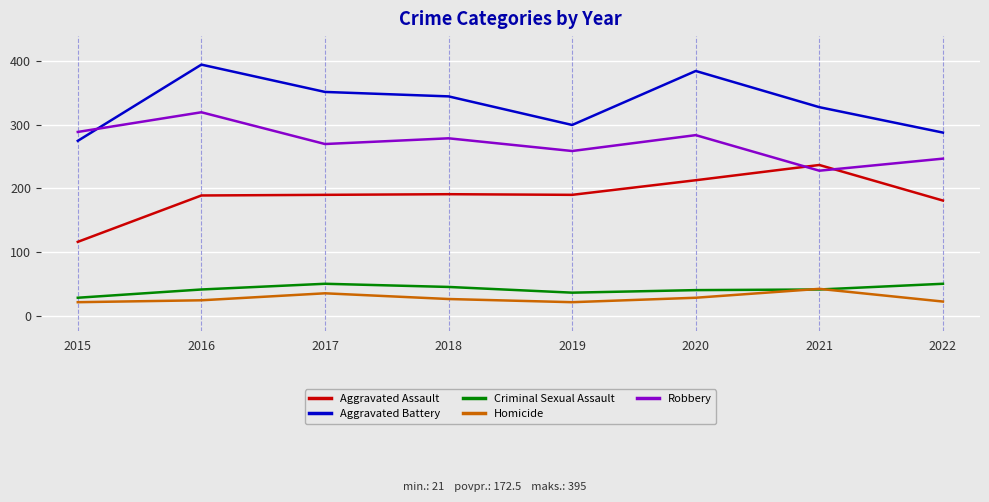

After their last crossing, which series has the higher values: Aggravated Battery or Robbery?

Aggravated Battery